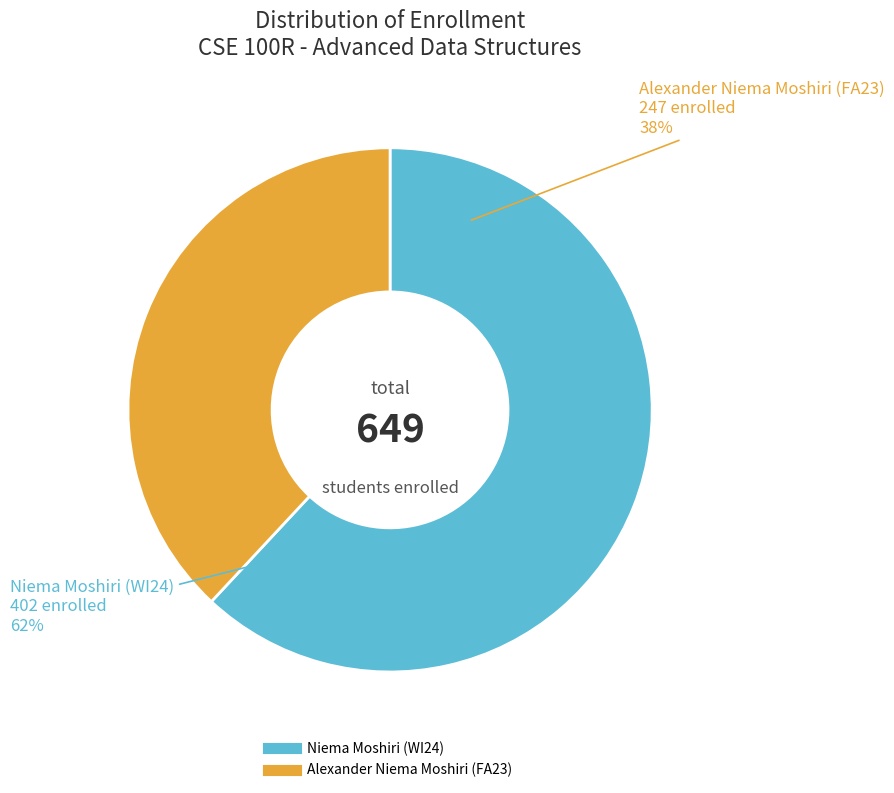

To the nearest percent, what portion does Alexander Niema Moshiri
(FA23) represent?

38%